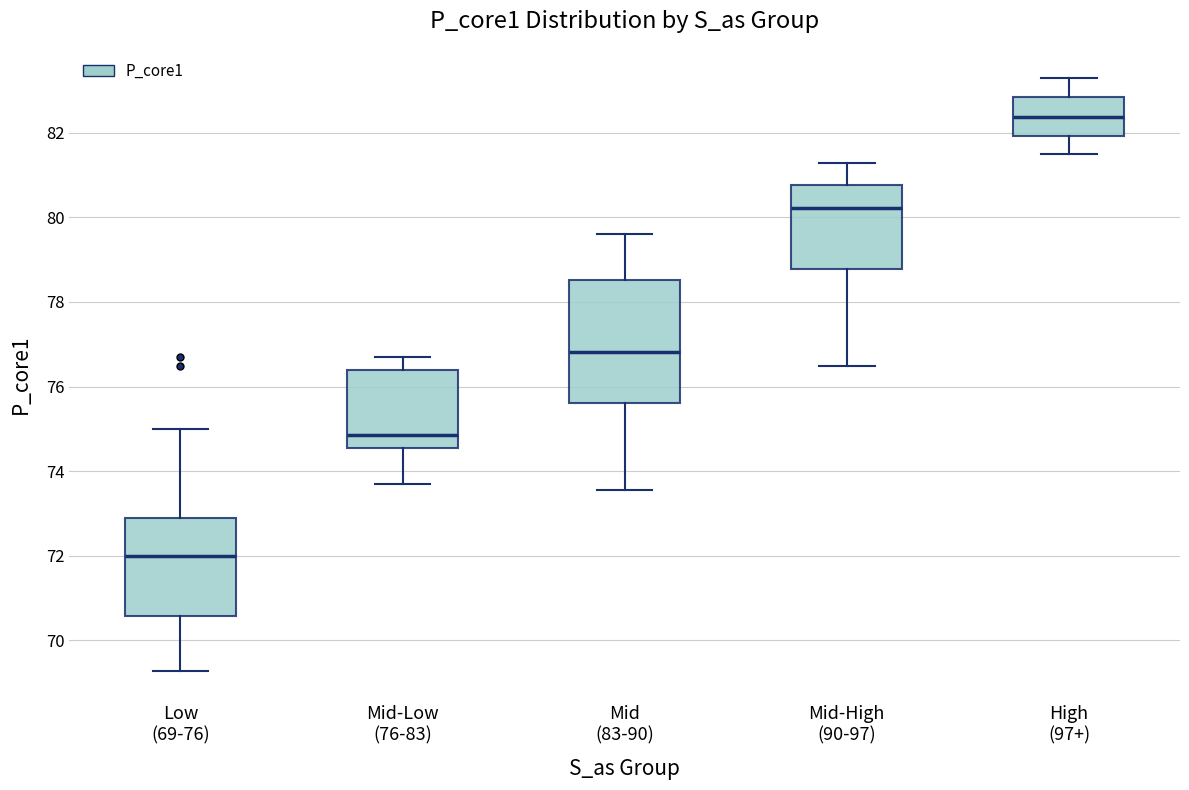

Where does the median line of the box for Mid-High (90-97) sit on the y-axis? The values are not printed on the chart, so give them approximately, as read against the axis.

80.2